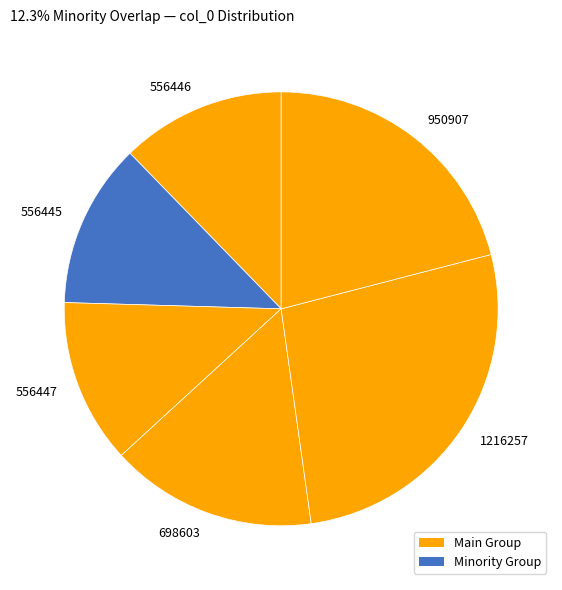

Between 1216257 and 556447, which is larger?

1216257